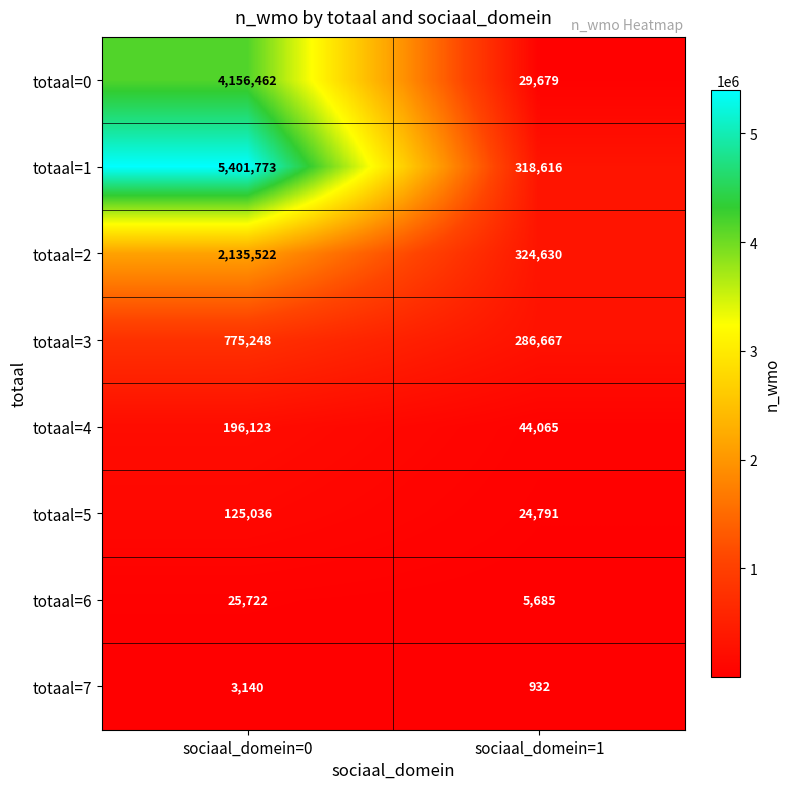

Which series has the widest spread of values?

totaal=1